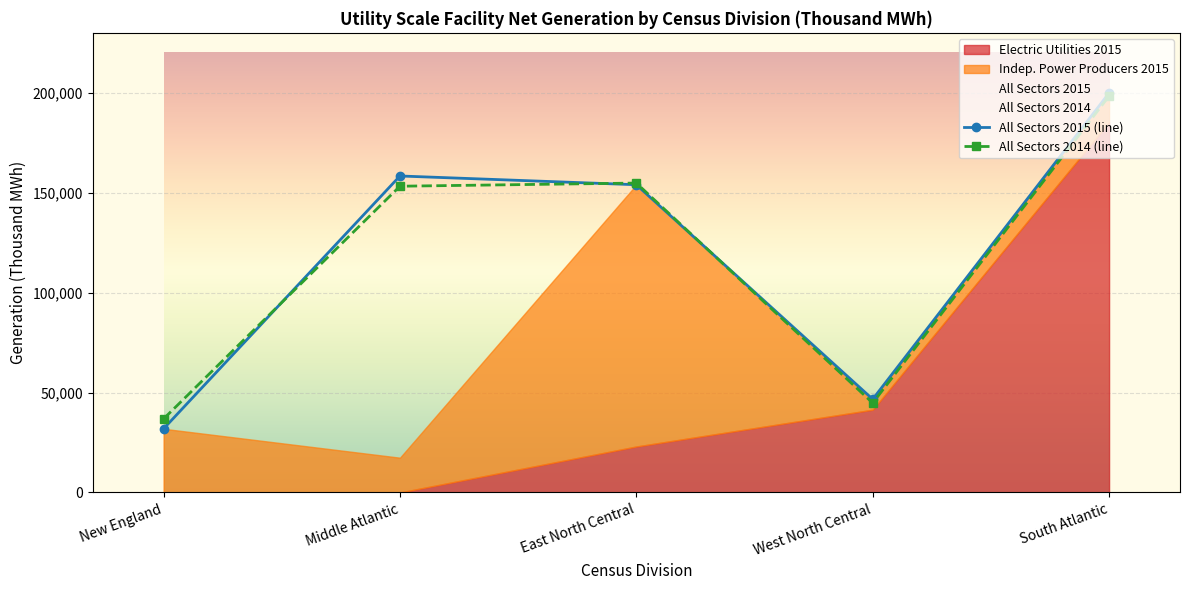

What are all the series names shown in the legend?

Electric Utilities 2015, Indep. Power Producers 2015, All Sectors 2015, All Sectors 2014